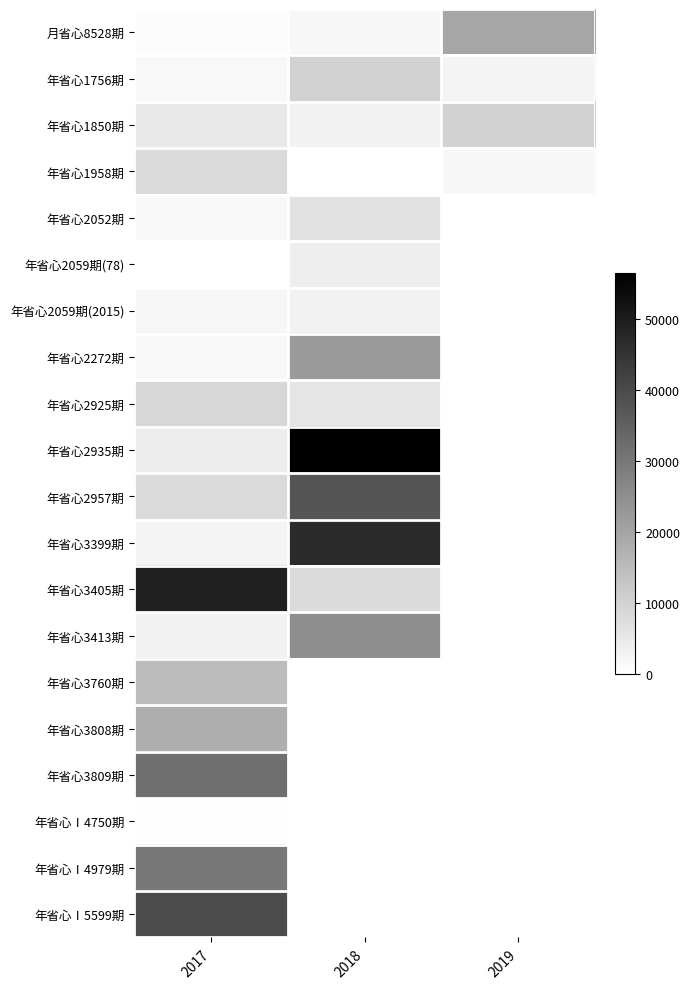

Between 2019 and 2018, which is larger?

2019